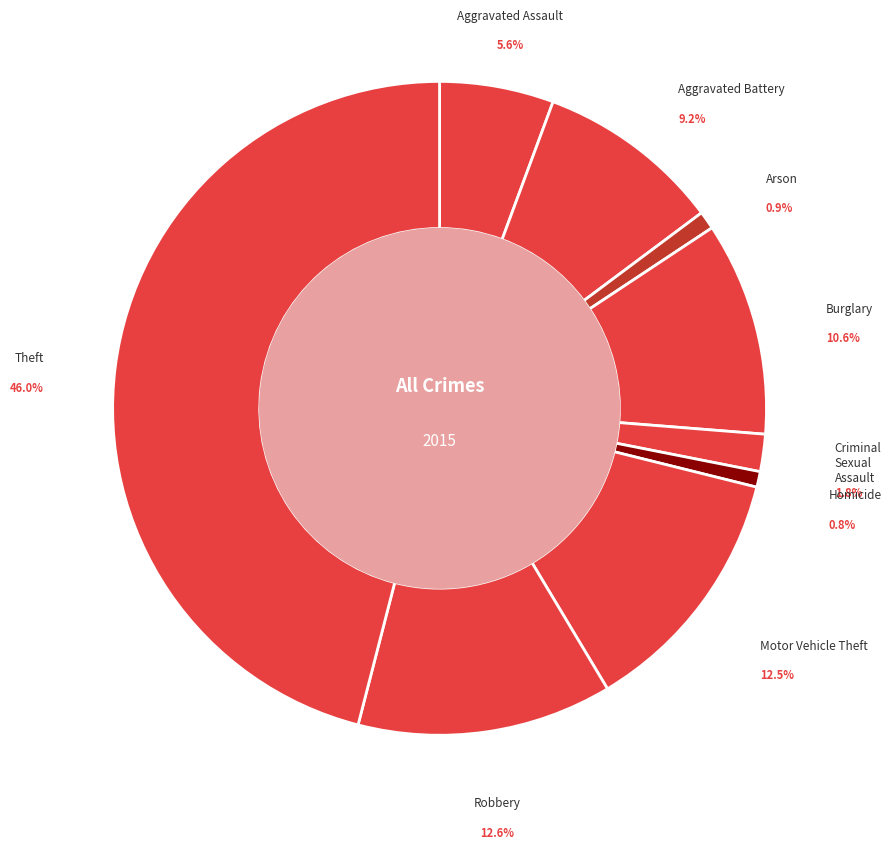

To the nearest percent, what is the combined percentage of Aggravated Assault and Arson?

7%